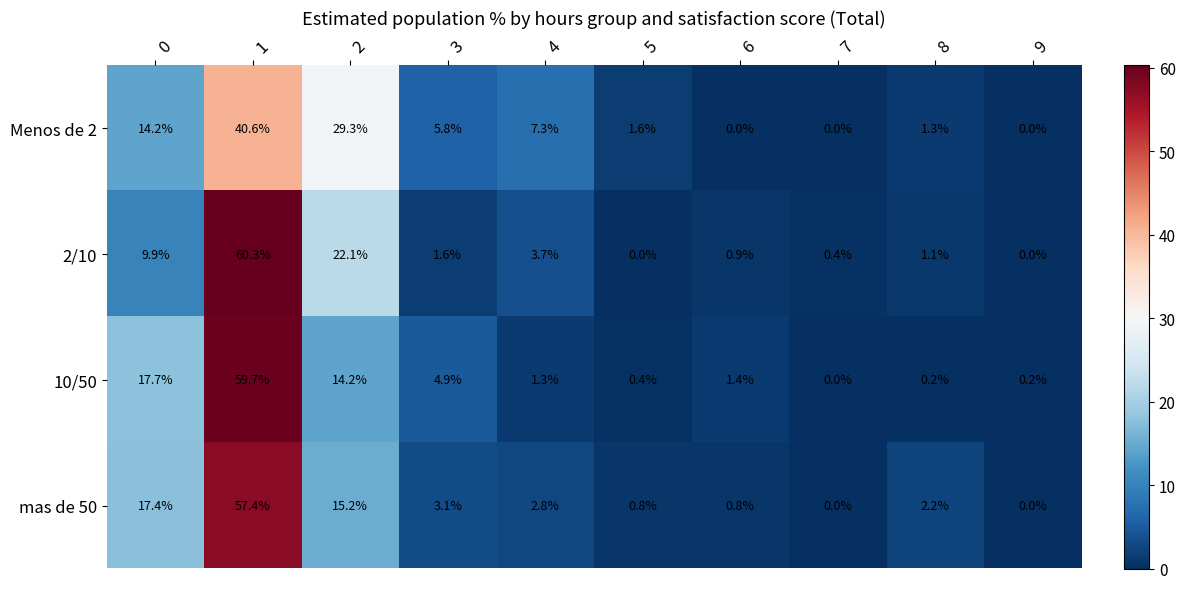

What is the difference between the 2/10 values at 2 and 4?

18.4